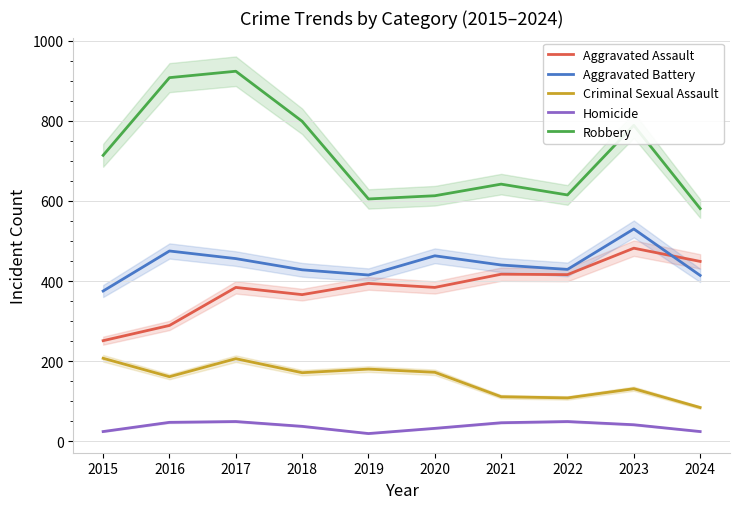

True or false: Robbery and Aggravated Assault intersect in this chart.

False